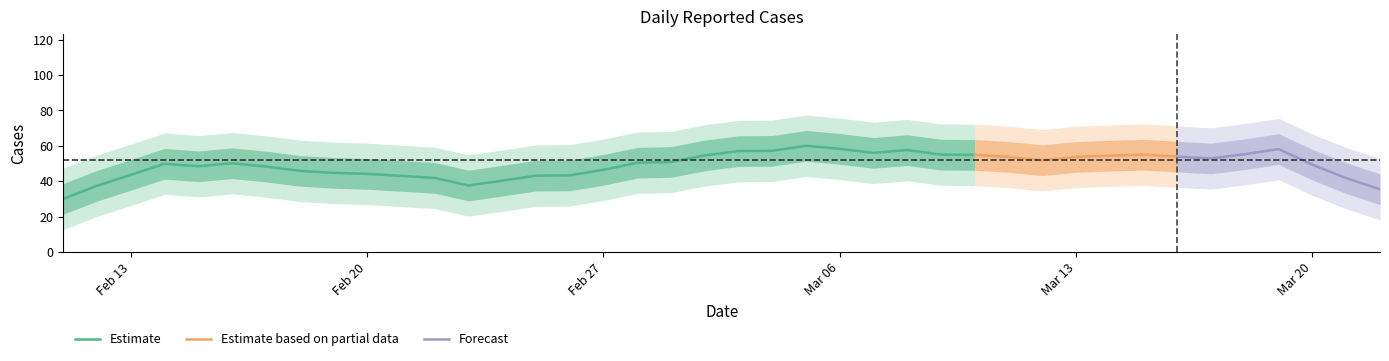

How many data points are less than 52?

20